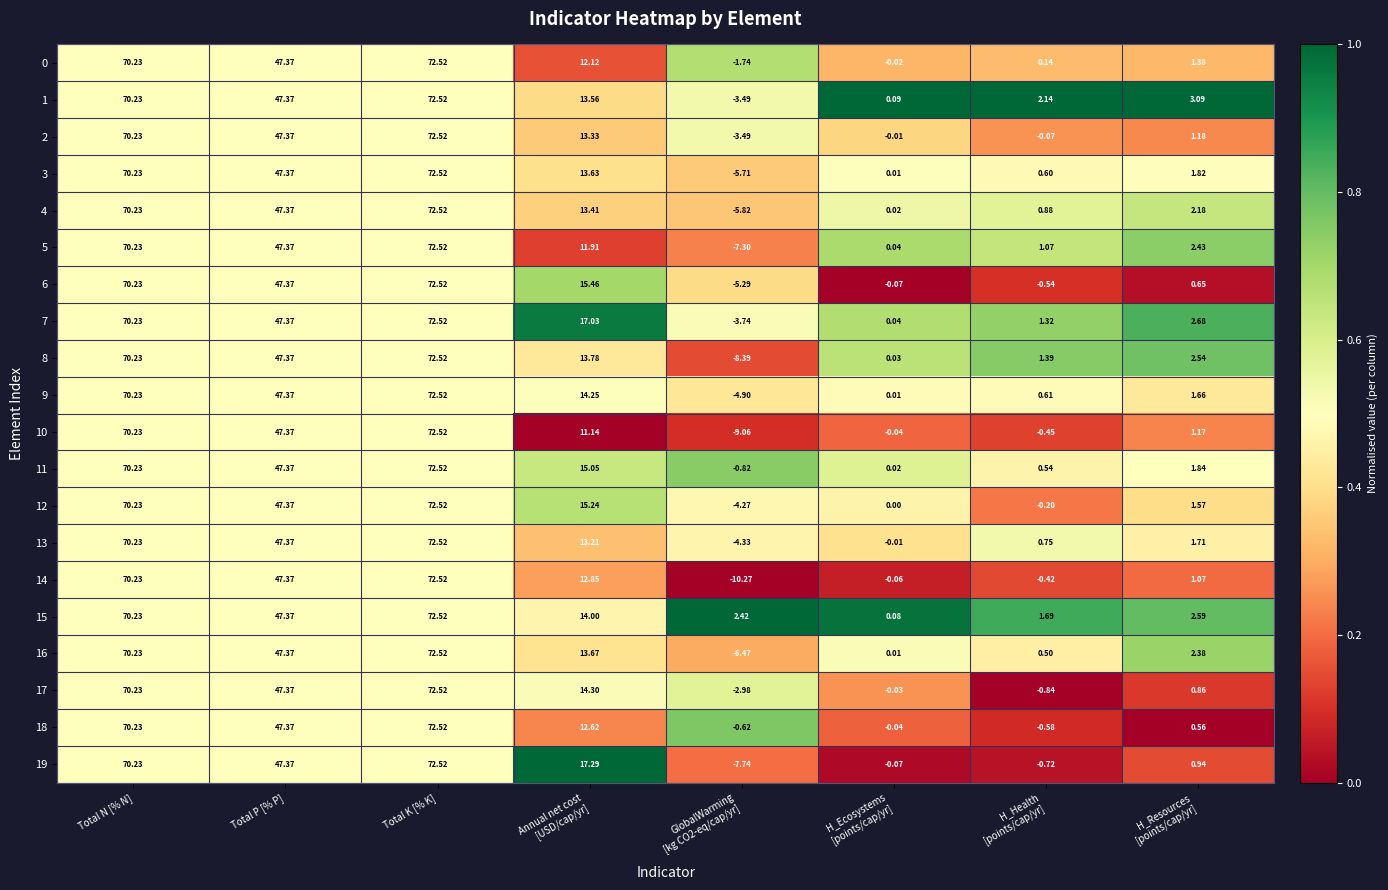

At which category is the sum across all series the highest?

Total K [% K]